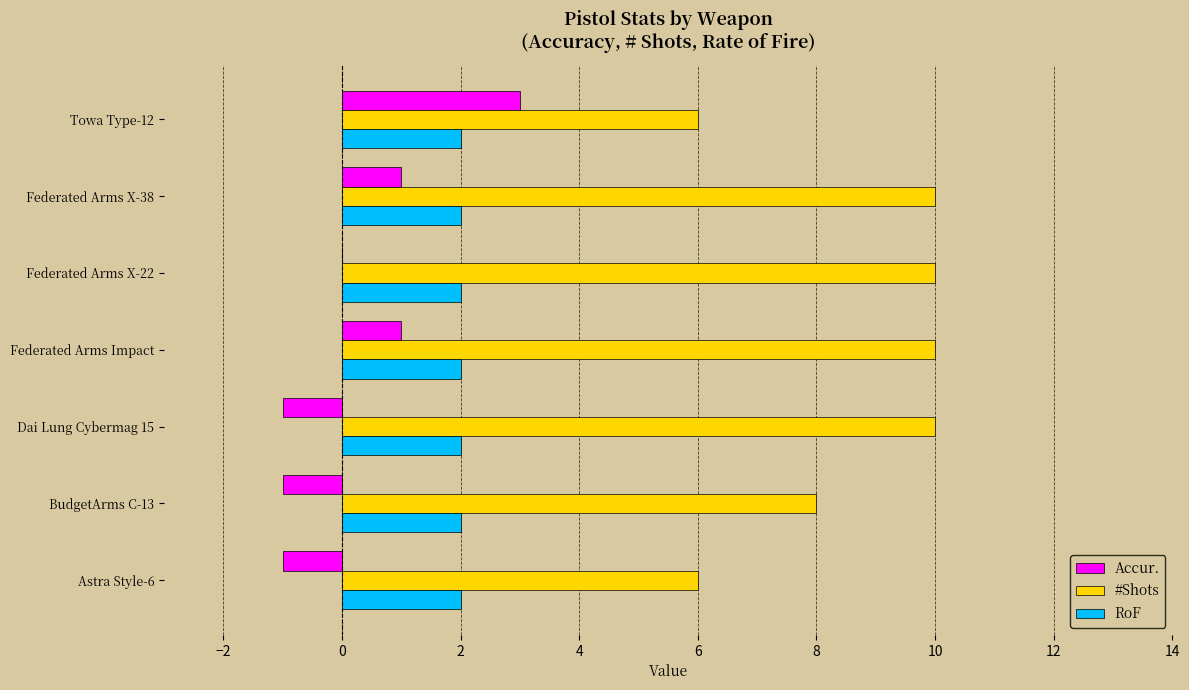

Which series changed the most between BudgetArms C-13 and Federated Arms X-22?

#Shots